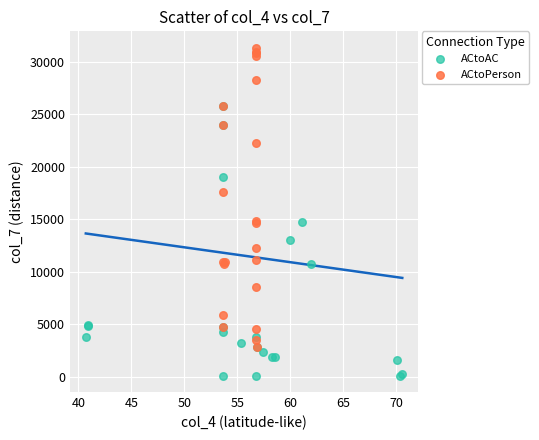

Which series reaches the maximum Y coordinate?

ACtoPerson